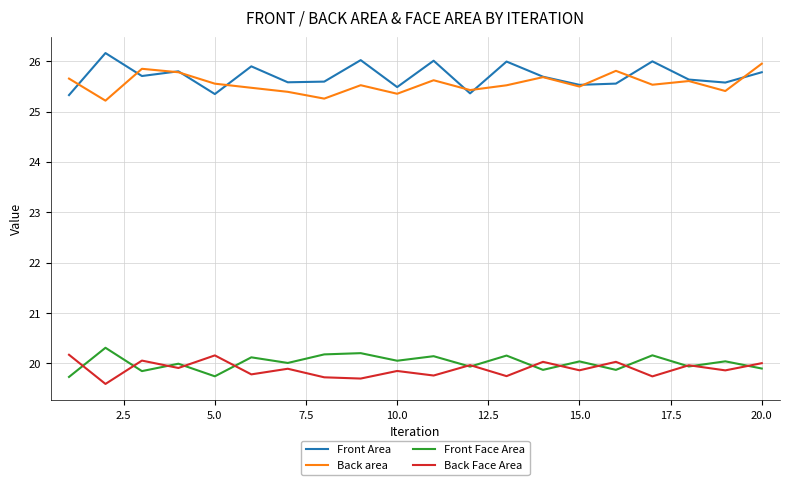

True or false: Back Face Area and Back area intersect in this chart.

False